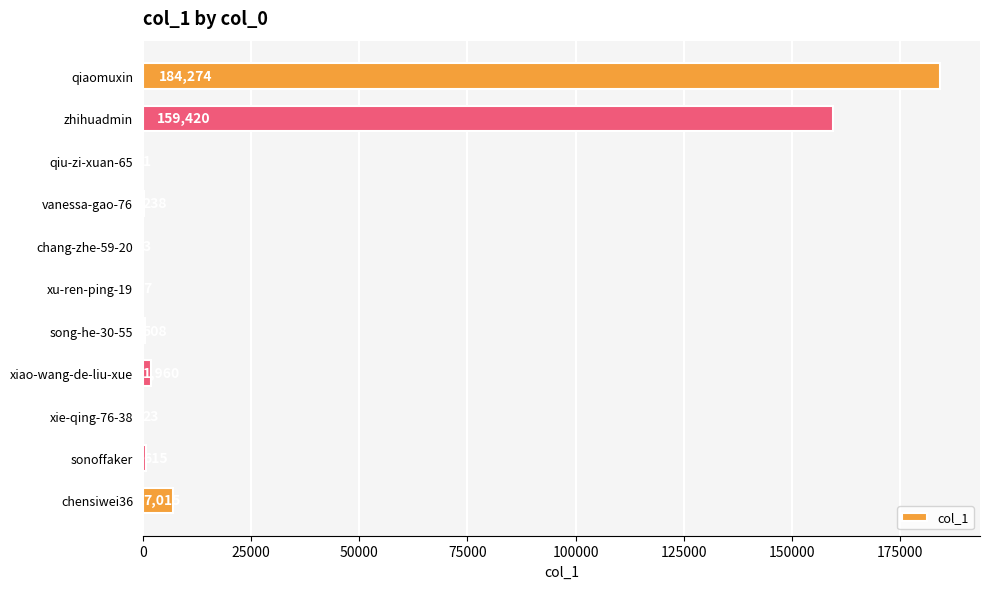

Which has a higher value, xie-qing-76-38 or chensiwei36?

chensiwei36